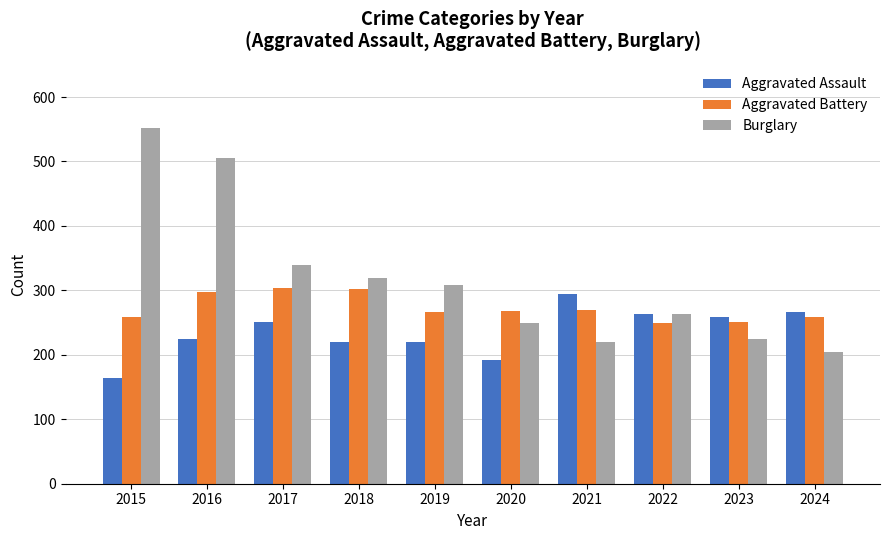

What are all the series names shown in the legend?

Aggravated Assault, Aggravated Battery, Burglary